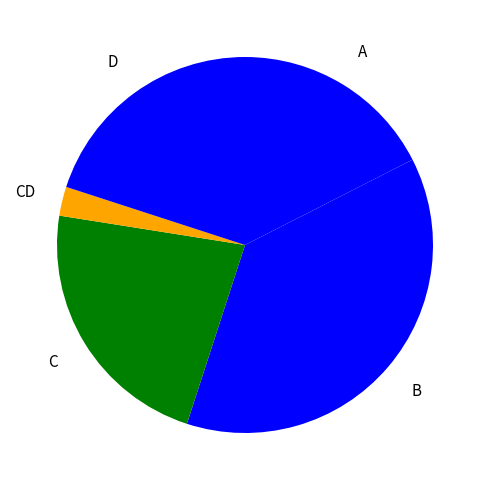

To the nearest percent, what is the average slice percentage?

20%